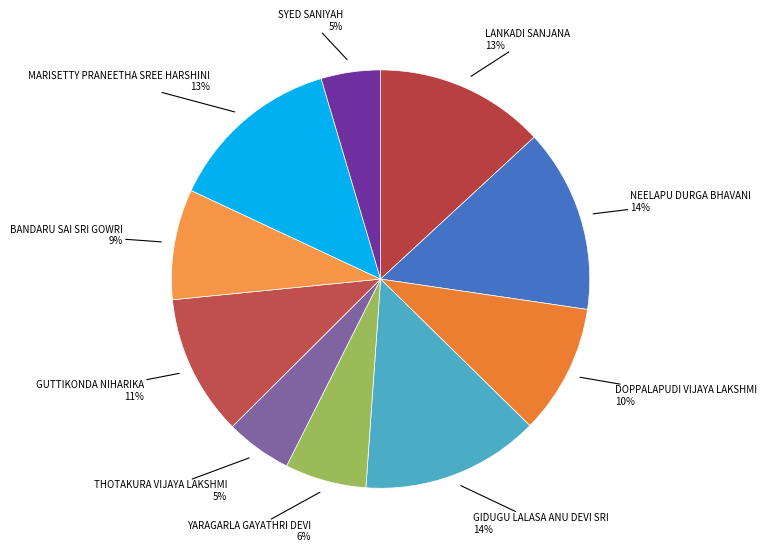

Count the number of slices in the pie.

10